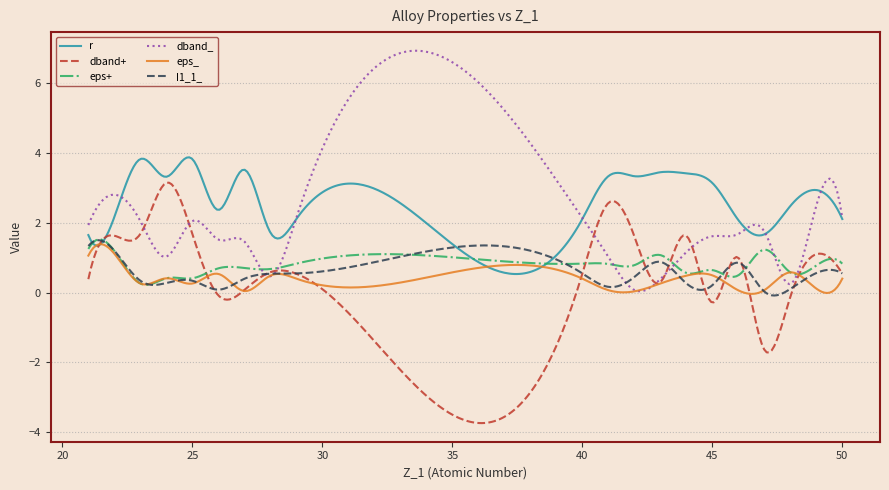

What is the minimum value for r?

0.5